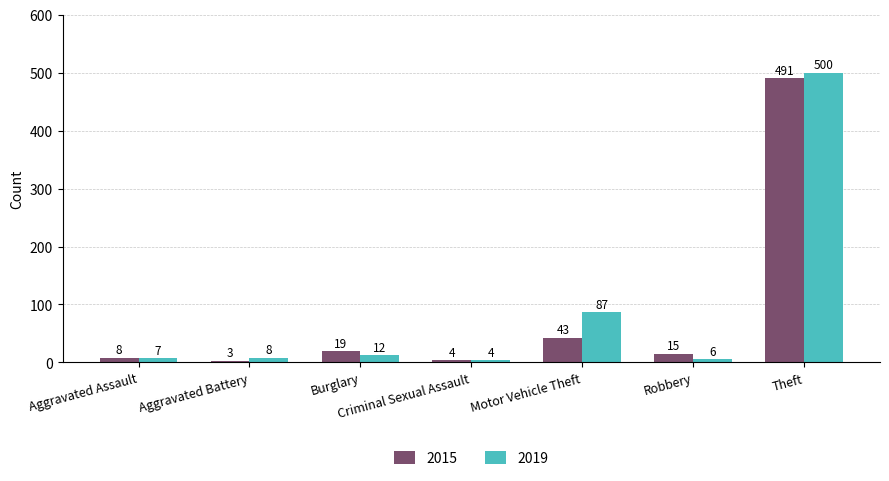

Rank the series by their maximum value, from highest to lowest.

2019, 2015